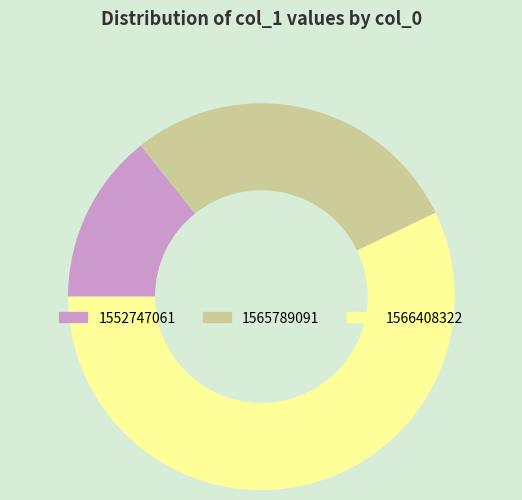

Does 1566408322 represent more than half of the total?

Yes